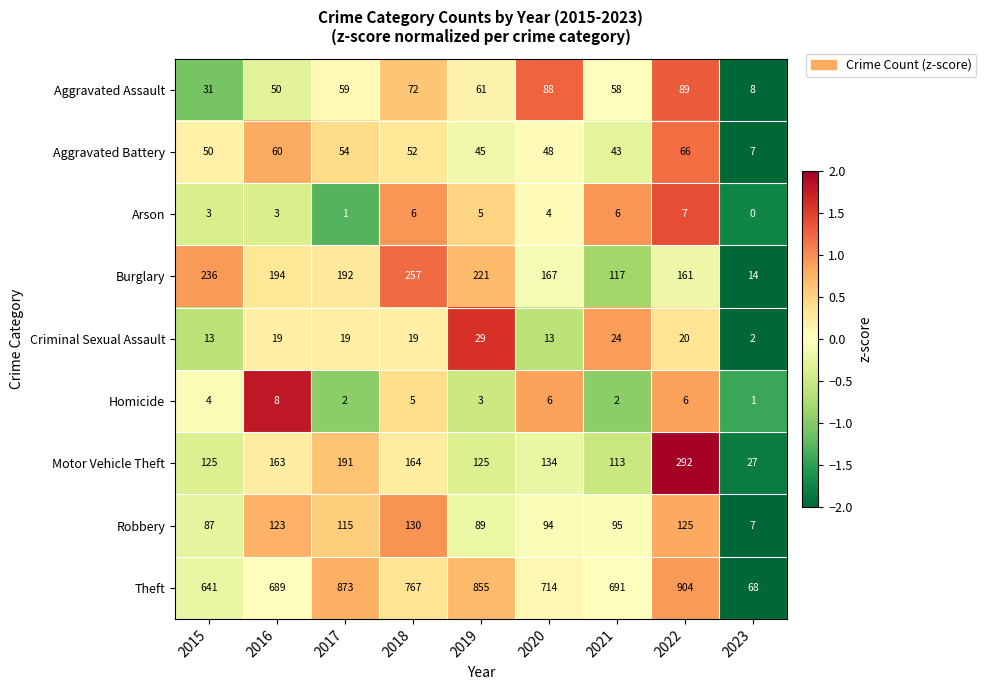

Is it true that Aggravated Battery equals 60 at 2016?

True